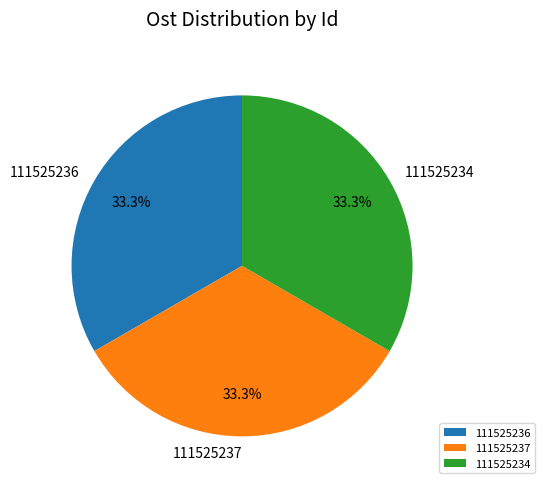

Is it true that 111525234 is 33% of the pie?

True